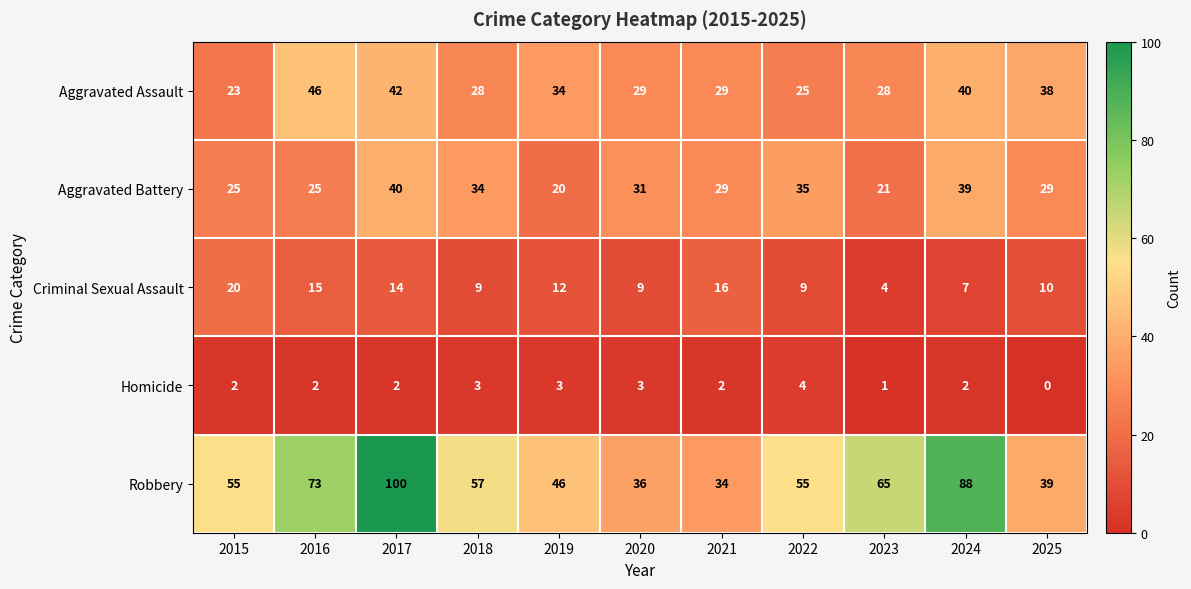

At which category does the chart reach its minimum across all series?

2025